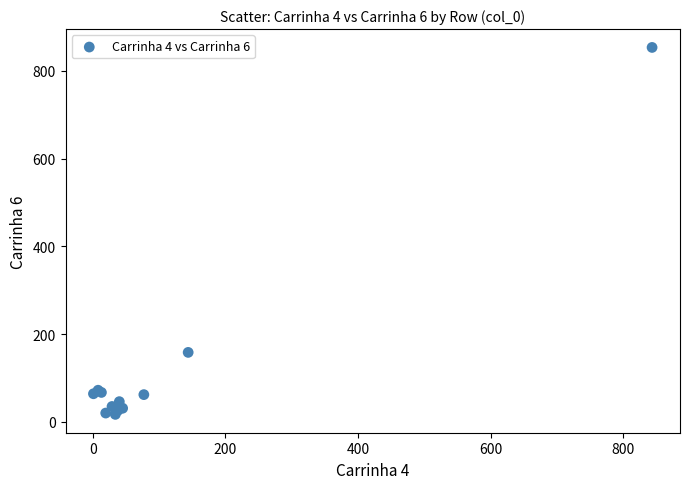

What Y value in the scatter plot is closest to 435?

158.3